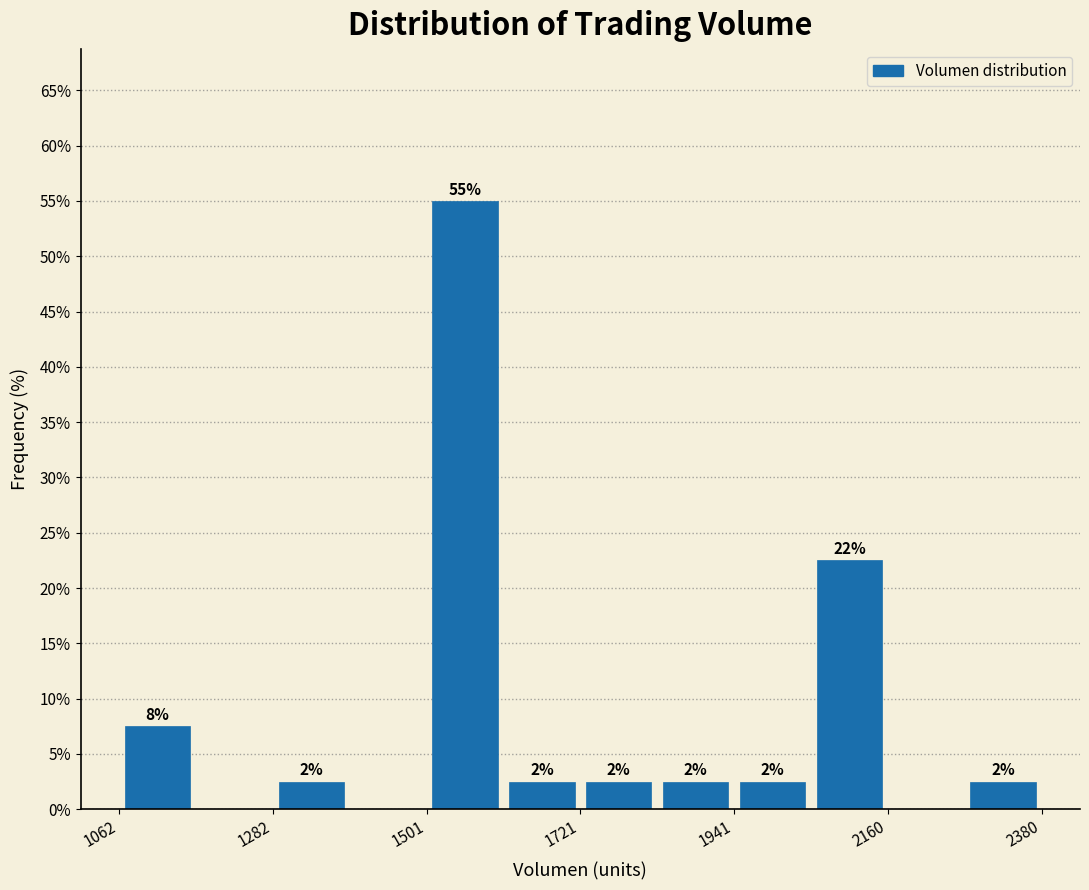

Read against the x-axis, roughly where is the centre of the tallest bar?

1550